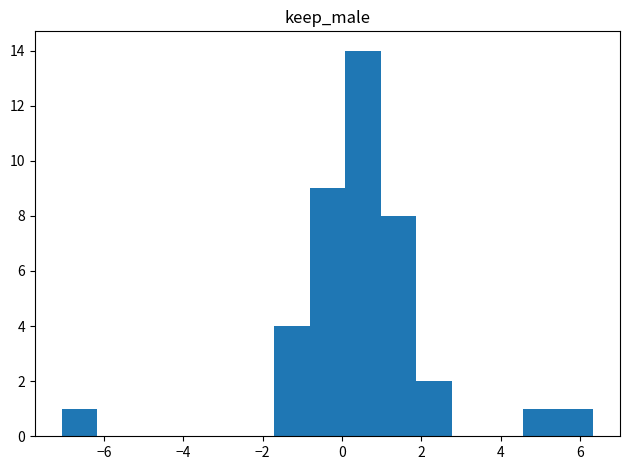

Reading left to right, list every bar in this chart as the range it spans on the x-axis followed by its height. Neither the bar edges nor the heights are printed on the chart, so give them approximately, as read against the axes.

-7.0 to -6.2: 1
-6.2 to -5.2: 0
-5.2 to -4.4: 0
-4.4 to -3.4: 0
-3.4 to -2.6: 0
-2.6 to -1.8: 0
-1.8 to -0.8: 4
-0.8 to 0.0: 9
0.0 to 1.0: 14
1.0 to 1.8: 8
1.8 to 2.8: 2
2.8 to 3.6: 0
3.6 to 4.6: 0
4.6 to 5.4: 1
5.4 to 6.4: 1